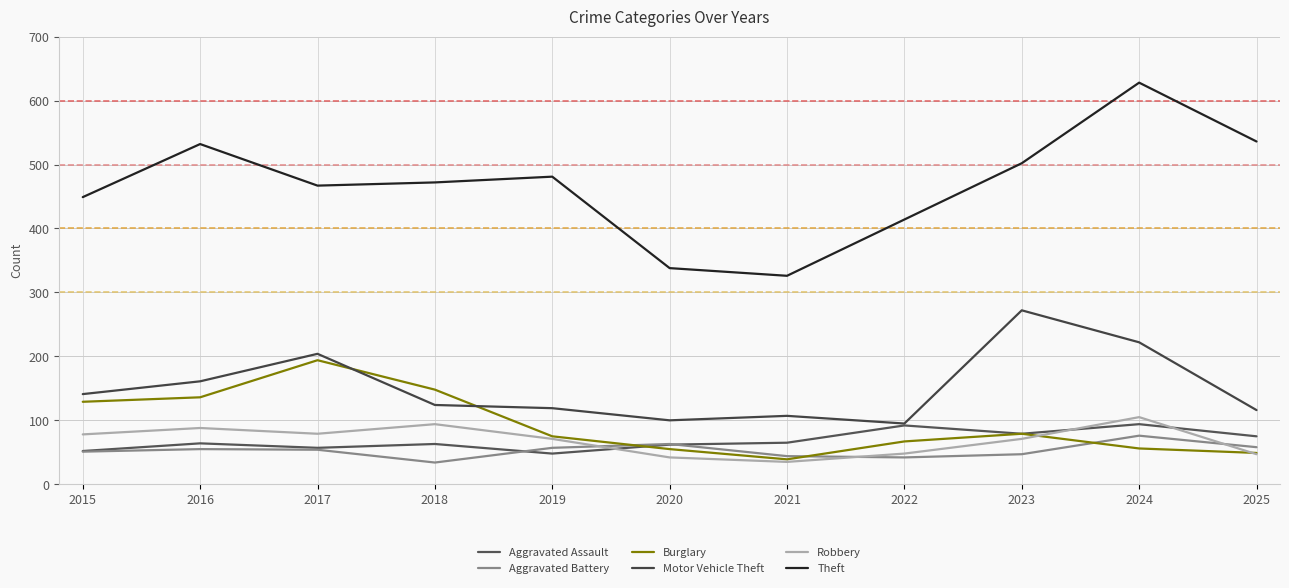

Which category has the lowest value in the Theft series?

2021